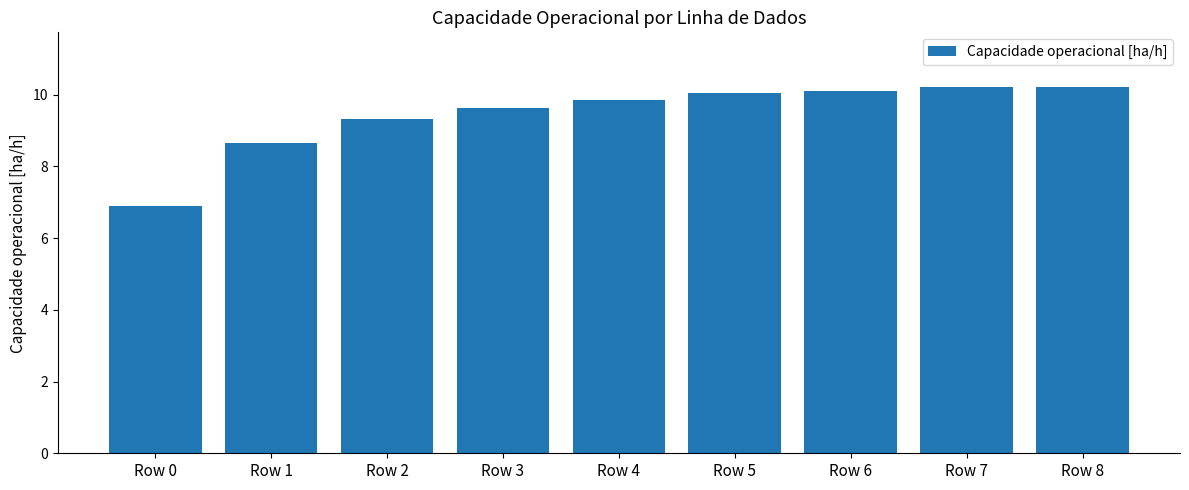

How many bars are there in total?

9